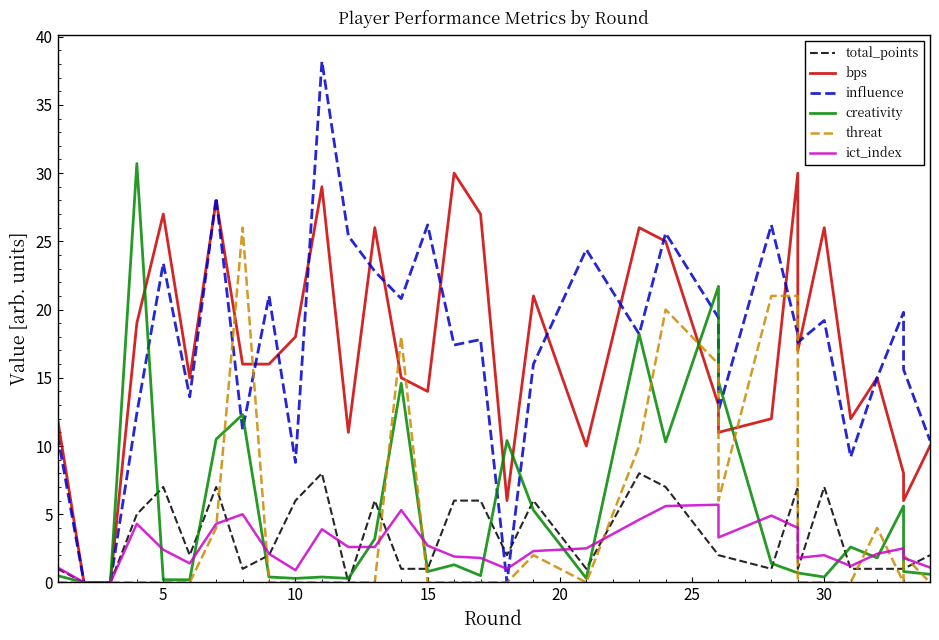

What is the difference between the influence values at 27 and 15?

6.8